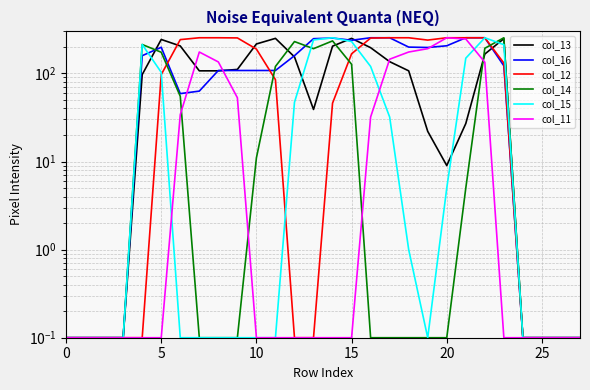

Reading left to right, what are all the values shown in this chart?

col_13: 0.1	0.1	0.1	0.1	97.0	243.0	205.0	107.0	107.0	111.0	216.0	250.0	154.0	39.0	204.0	250.0	196.0	136.0	107.0	22.0	9.0	27.0	166.0	248.0	0.1	0.1	0.1	0.1
col_16: 0.1	0.1	0.1	0.1	159.0	198.0	59.0	63.0	108.0	108.0	108.0	108.0	159.0	248.0	252.0	238.0	254.0	254.0	199.0	197.0	206.0	254.0	254.0	122.0	0.1	0.1	0.1	0.1
col_12: 0.1	0.1	0.1	0.1	0.1	97.0	242.0	254.0	254.0	253.0	189.0	85.0	0.1	0.1	46.0	167.0	252.0	254.0	254.0	239.0	254.0	254.0	254.0	131.0	0.1	0.1	0.1	0.1
col_14: 0.1	0.1	0.1	0.1	213.0	174.0	55.0	0.1	0.1	0.1	11.0	120.0	230.0	191.0	234.0	127.0	0.1	0.1	0.1	0.1	0.1	5.0	193.0	254.0	0.1	0.1	0.1	0.1
col_15: 0.1	0.1	0.1	0.1	213.0	103.0	0.1	0.1	0.1	0.1	0.1	0.1	47.0	240.0	254.0	230.0	120.0	32.0	1.0	0.1	5.0	149.0	254.0	212.0	0.1	0.1	0.1	0.1
col_11: 0.1	0.1	0.1	0.1	0.1	0.1	34.0	175.0	135.0	53.0	0.1	0.1	0.1	0.1	0.1	0.1	32.0	145.0	175.0	191.0	254.0	246.0	134.0	0.1	0.1	0.1	0.1	0.1